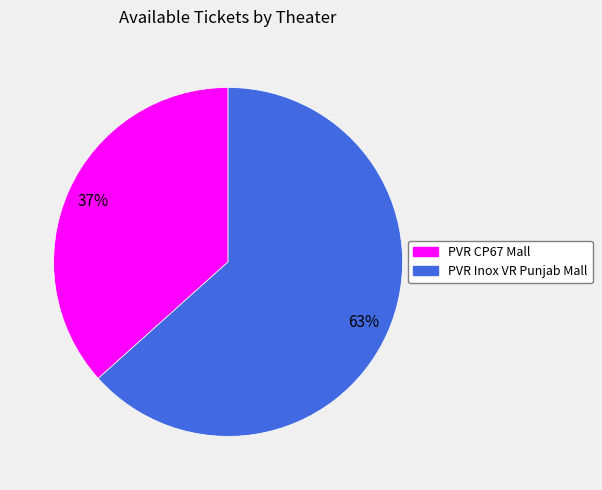

How many segments does this pie chart have?

2